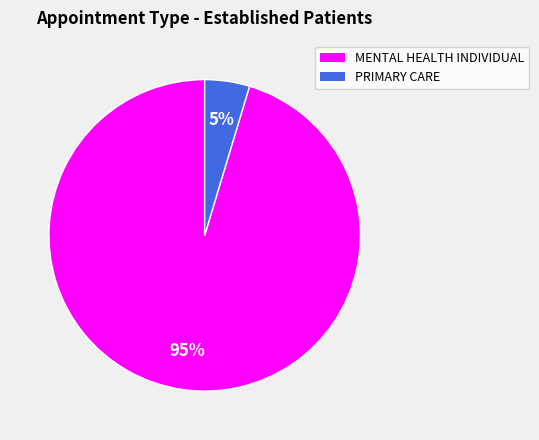

To the nearest percent, what is the average slice percentage?

50%